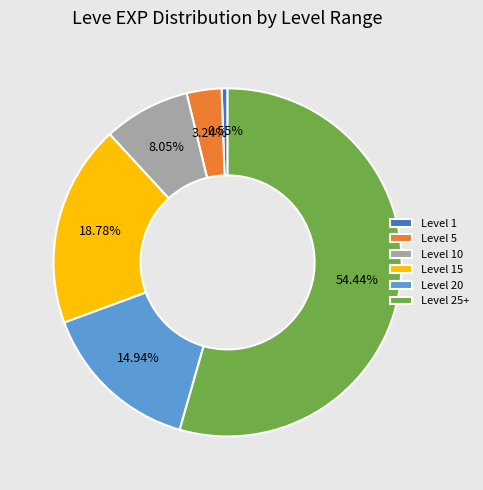

Is the sum of Level 20 and Level 10 greater than half?

No